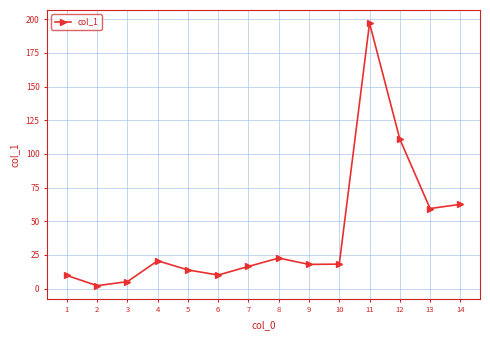

What is the sum of all values?

566.3